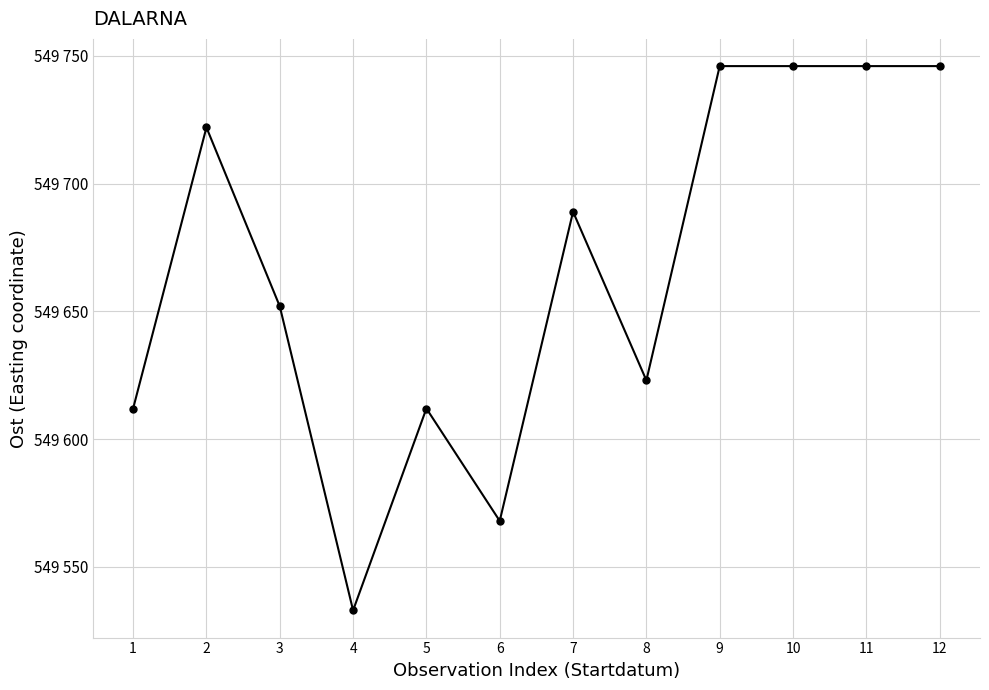

What is the minimum value shown in the chart?

549533